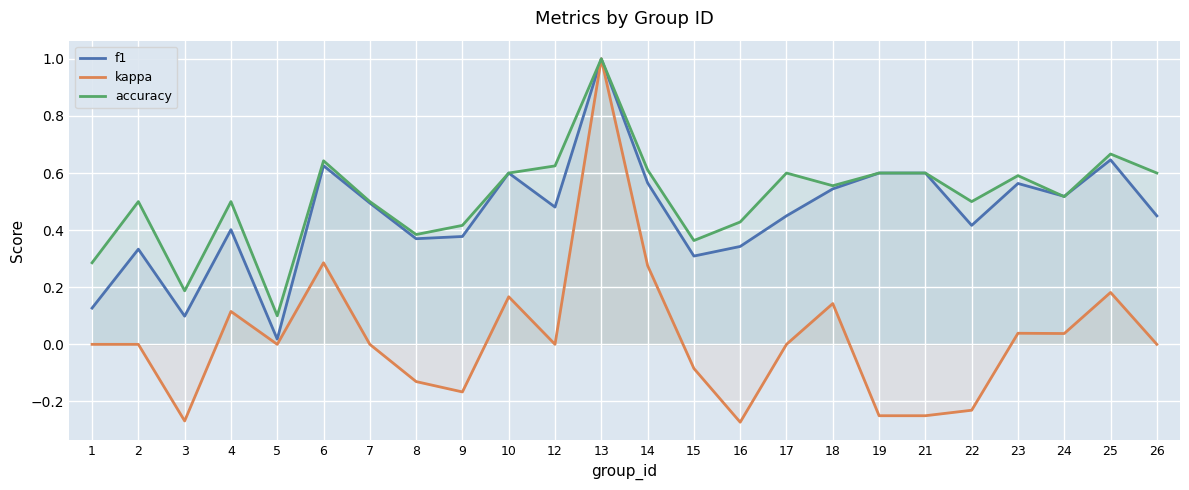

How many categories are shown in the chart?

24